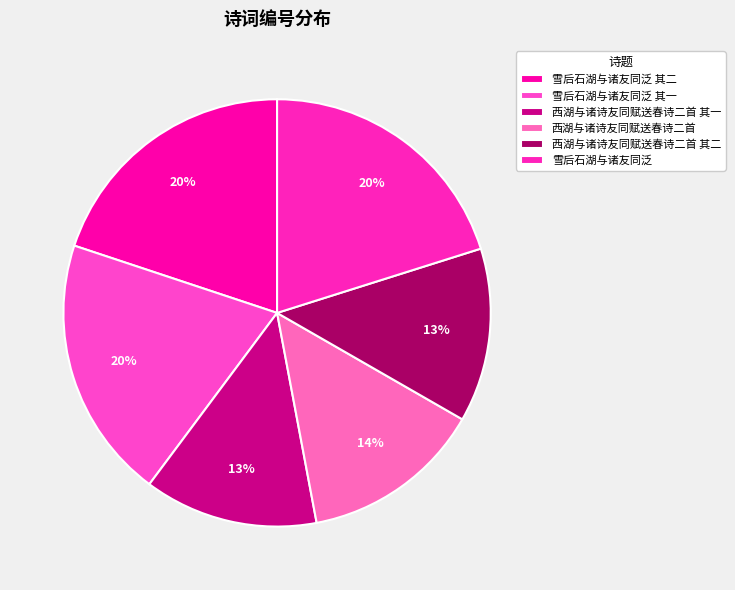

Combined, do 雪后石湖与诸友同泛 and 西湖与诸诗友同赋送春诗二首 account for over 50%?

No